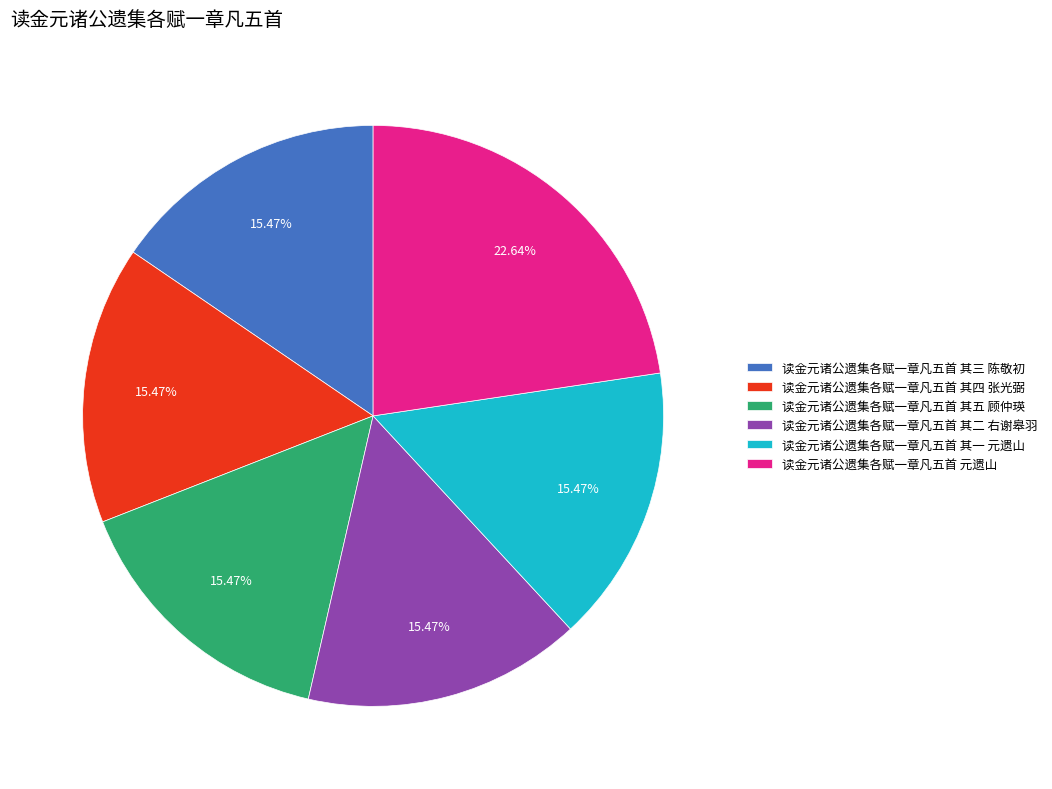

Is it true that 读金元诸公遗集各赋一章凡五首 其四 张光弼 is 6% of the pie?

False